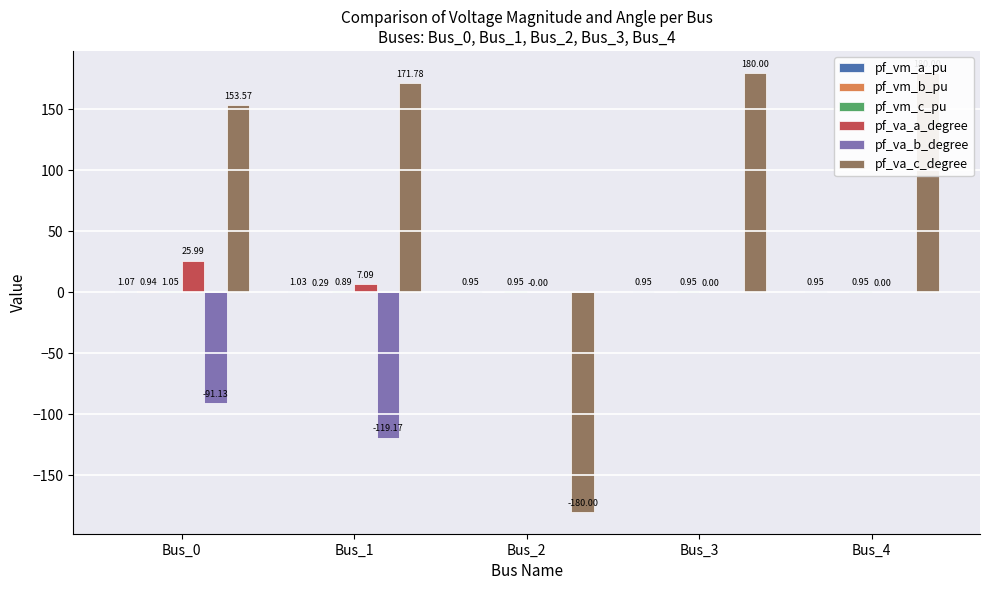

The value of pf_vm_c_pu at Bus_4 is 1.0. True or false?

True